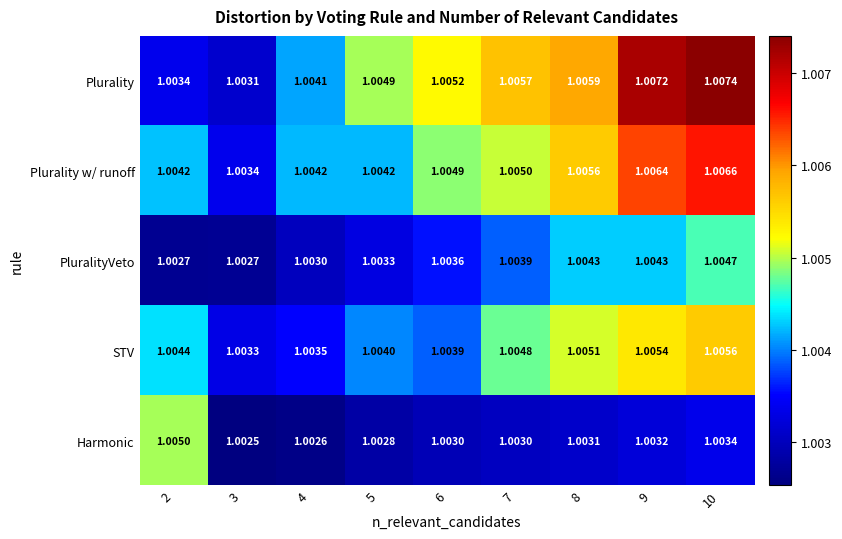

Which series has the largest range (max minus min)?

Plurality